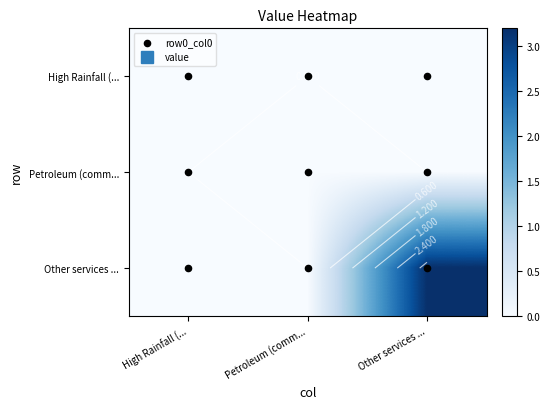

Which series has the largest range (max minus min)?

Other services ...